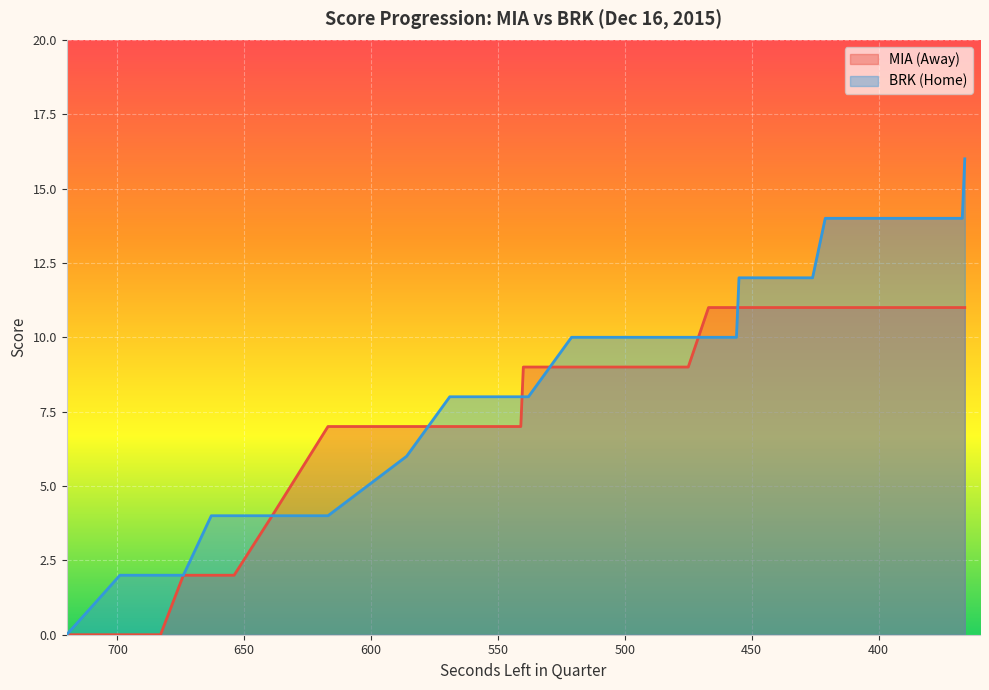

What is the sum of all AwayScore values?

328